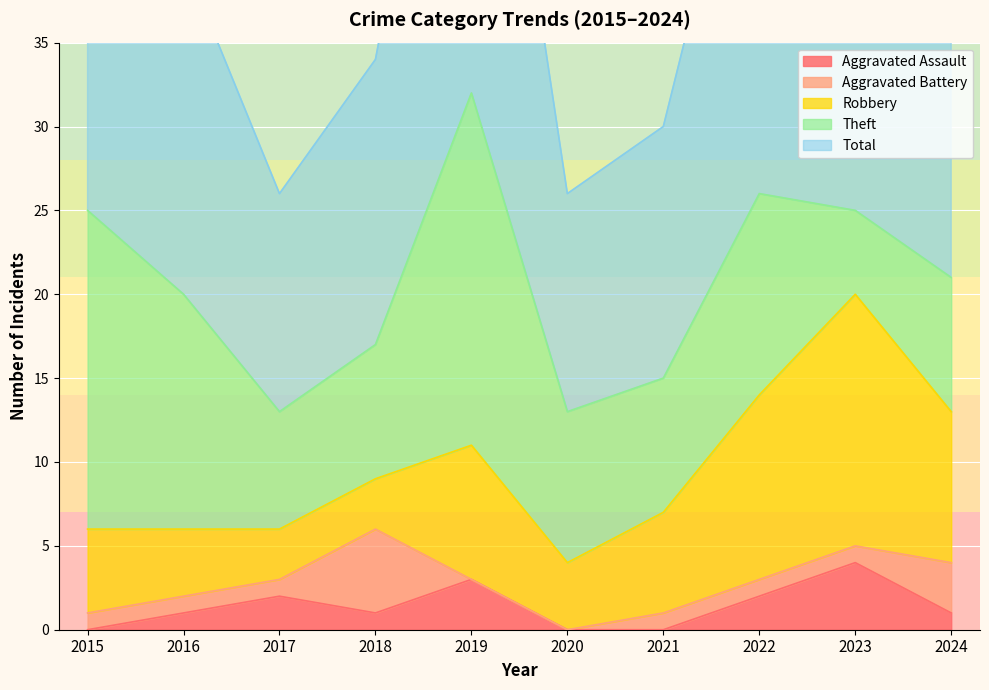

What are all the series names shown in the legend?

Aggravated Assault, Aggravated Battery, Robbery, Theft, Total